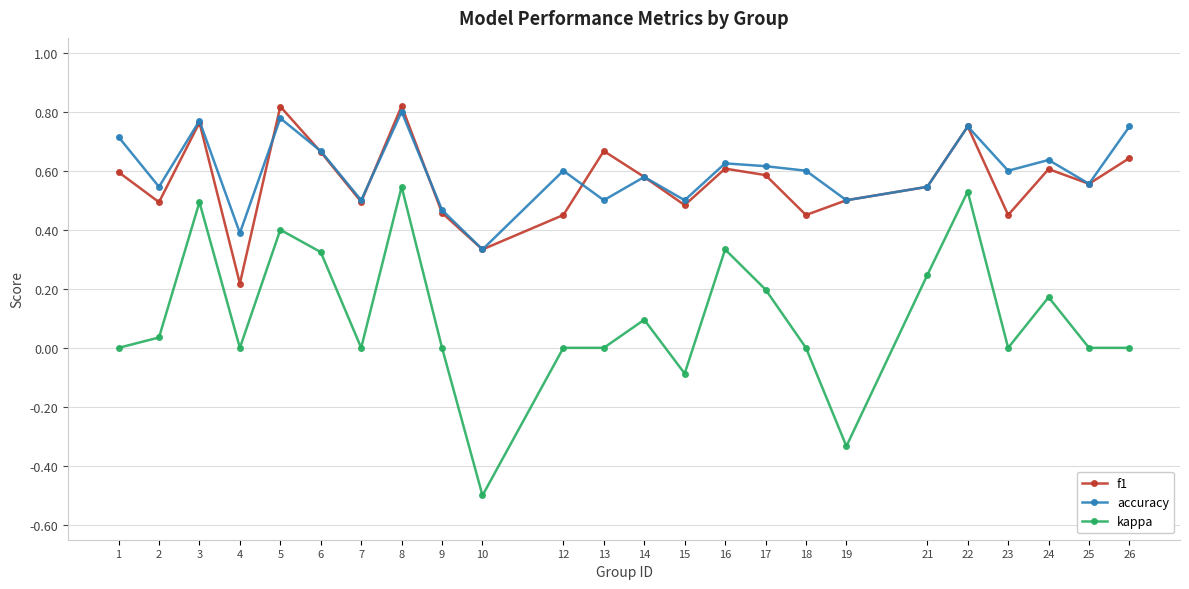

How many lines are shown in the chart?

3